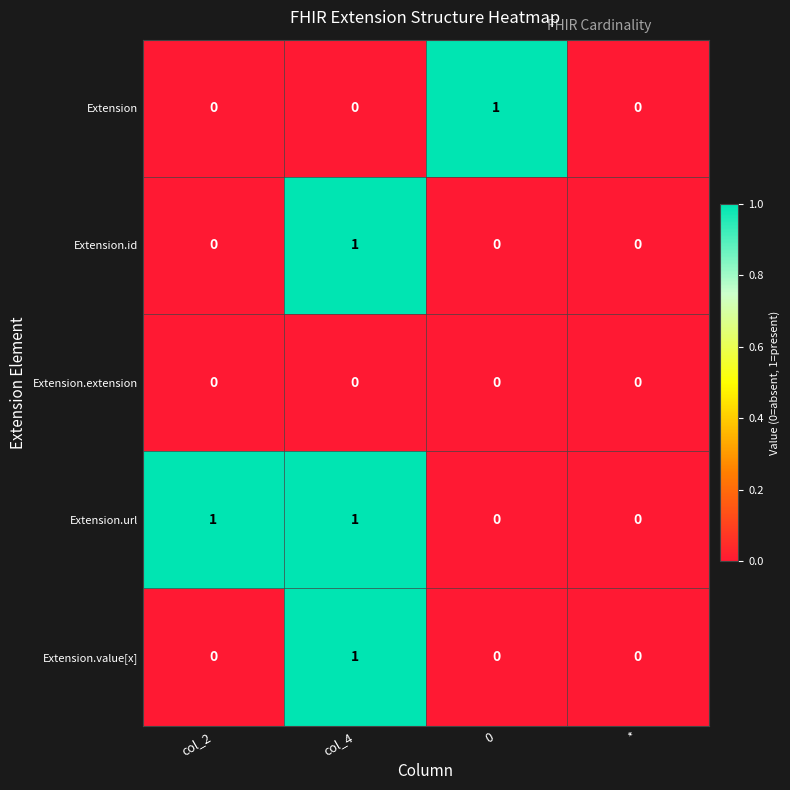

How many categories are shown in the chart?

4